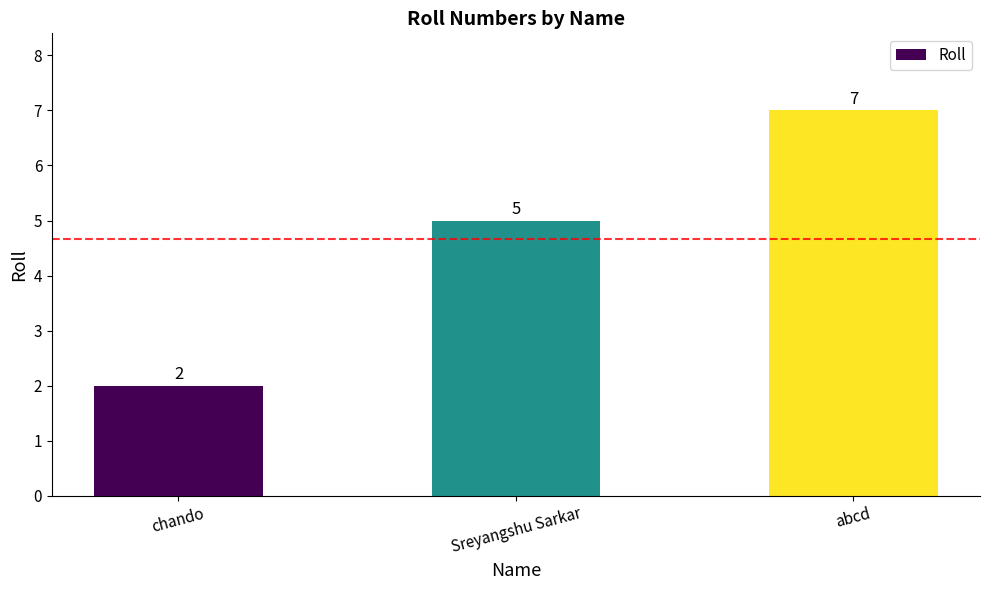

Reading left to right, list all the values displayed in this chart.

2	5	7